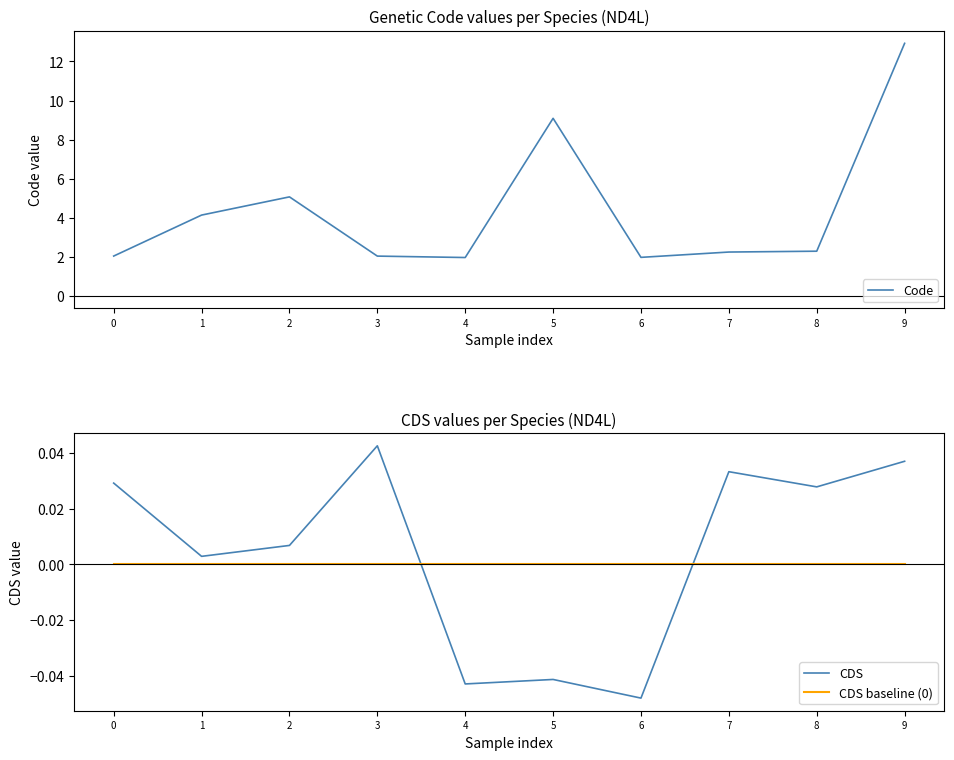

Which series changed the most between 1 and 7?

Code